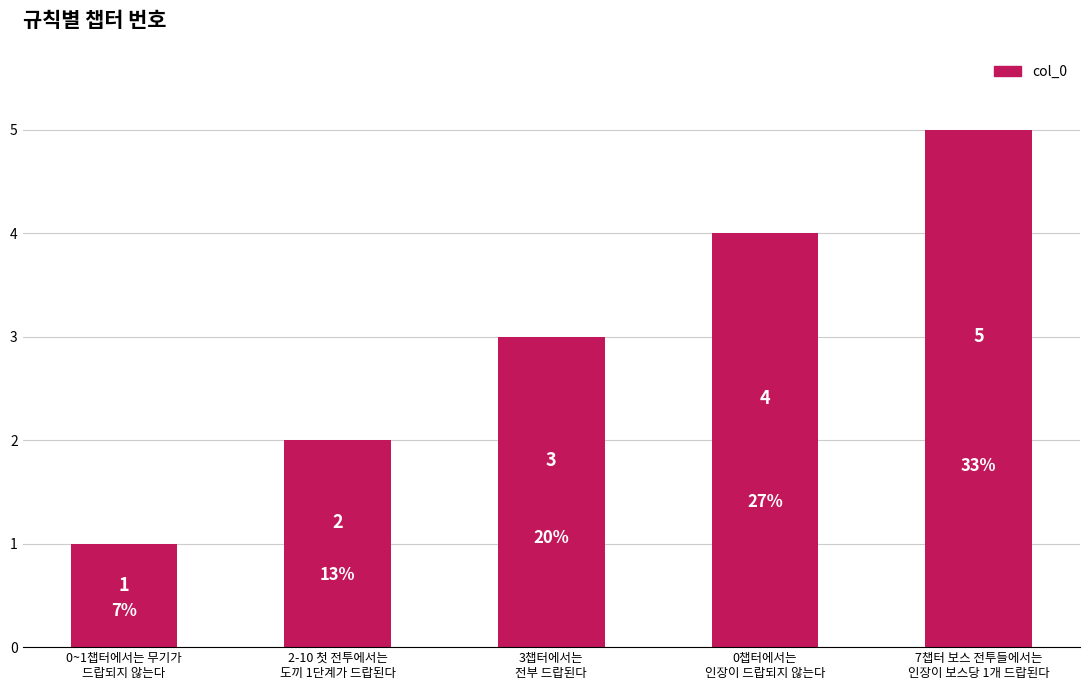

What is the sum of the values at 0~1챕터에서는 무기가
드랍되지 않는다 and 3챕터에서는
전부 드랍된다?

4